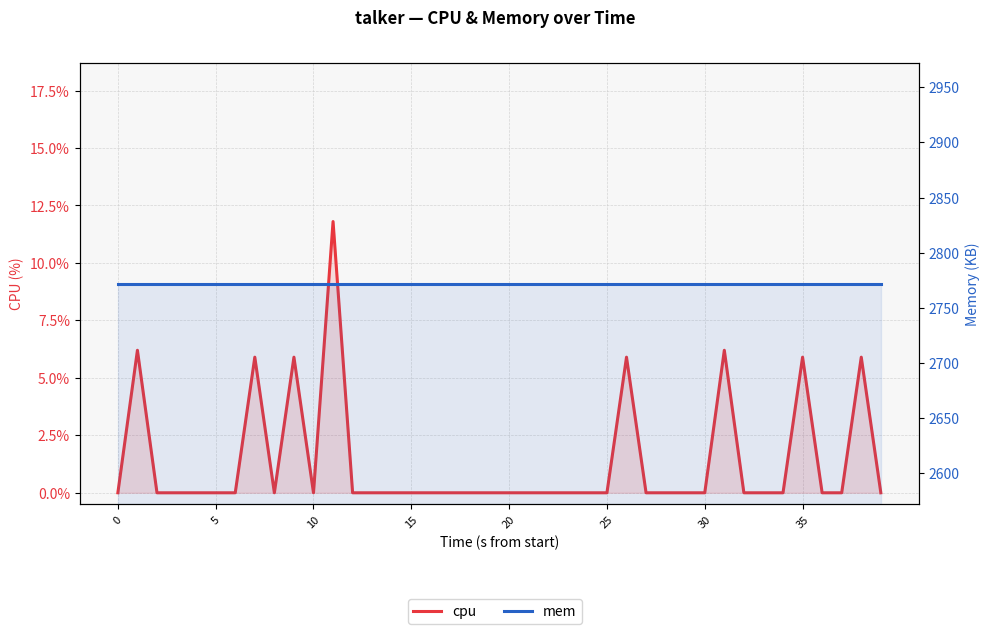

What are all the series names shown in the legend?

cpu, mem